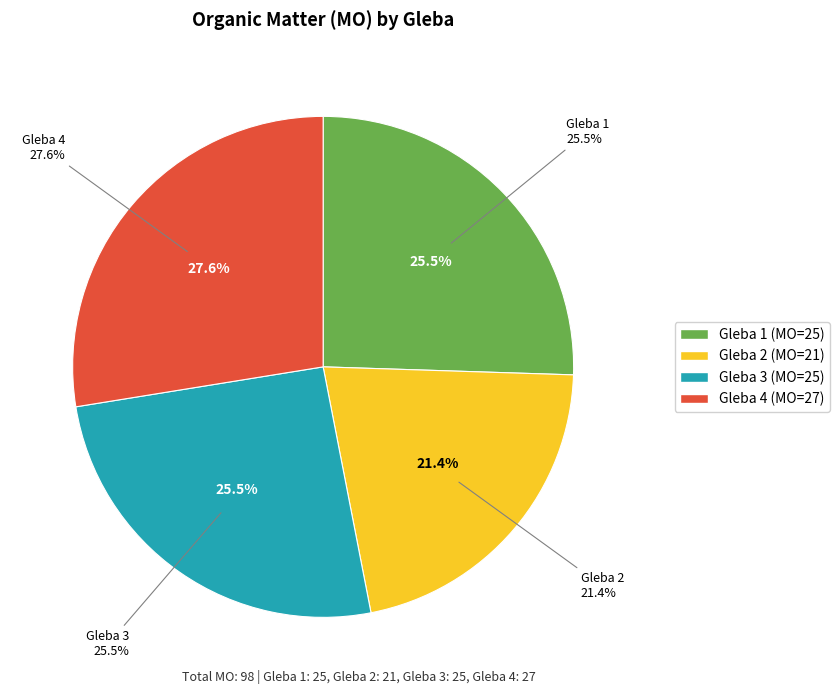

What is the total percentage of Gleba 3 (MO=25) and Gleba 4 (MO=27)?

53.1%